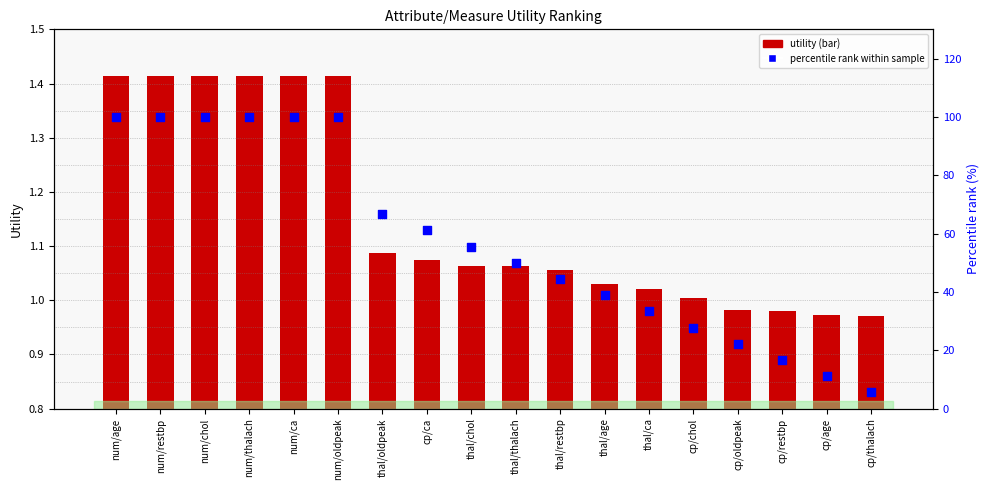

What are all the series names shown in the legend?

utility, percentile rank